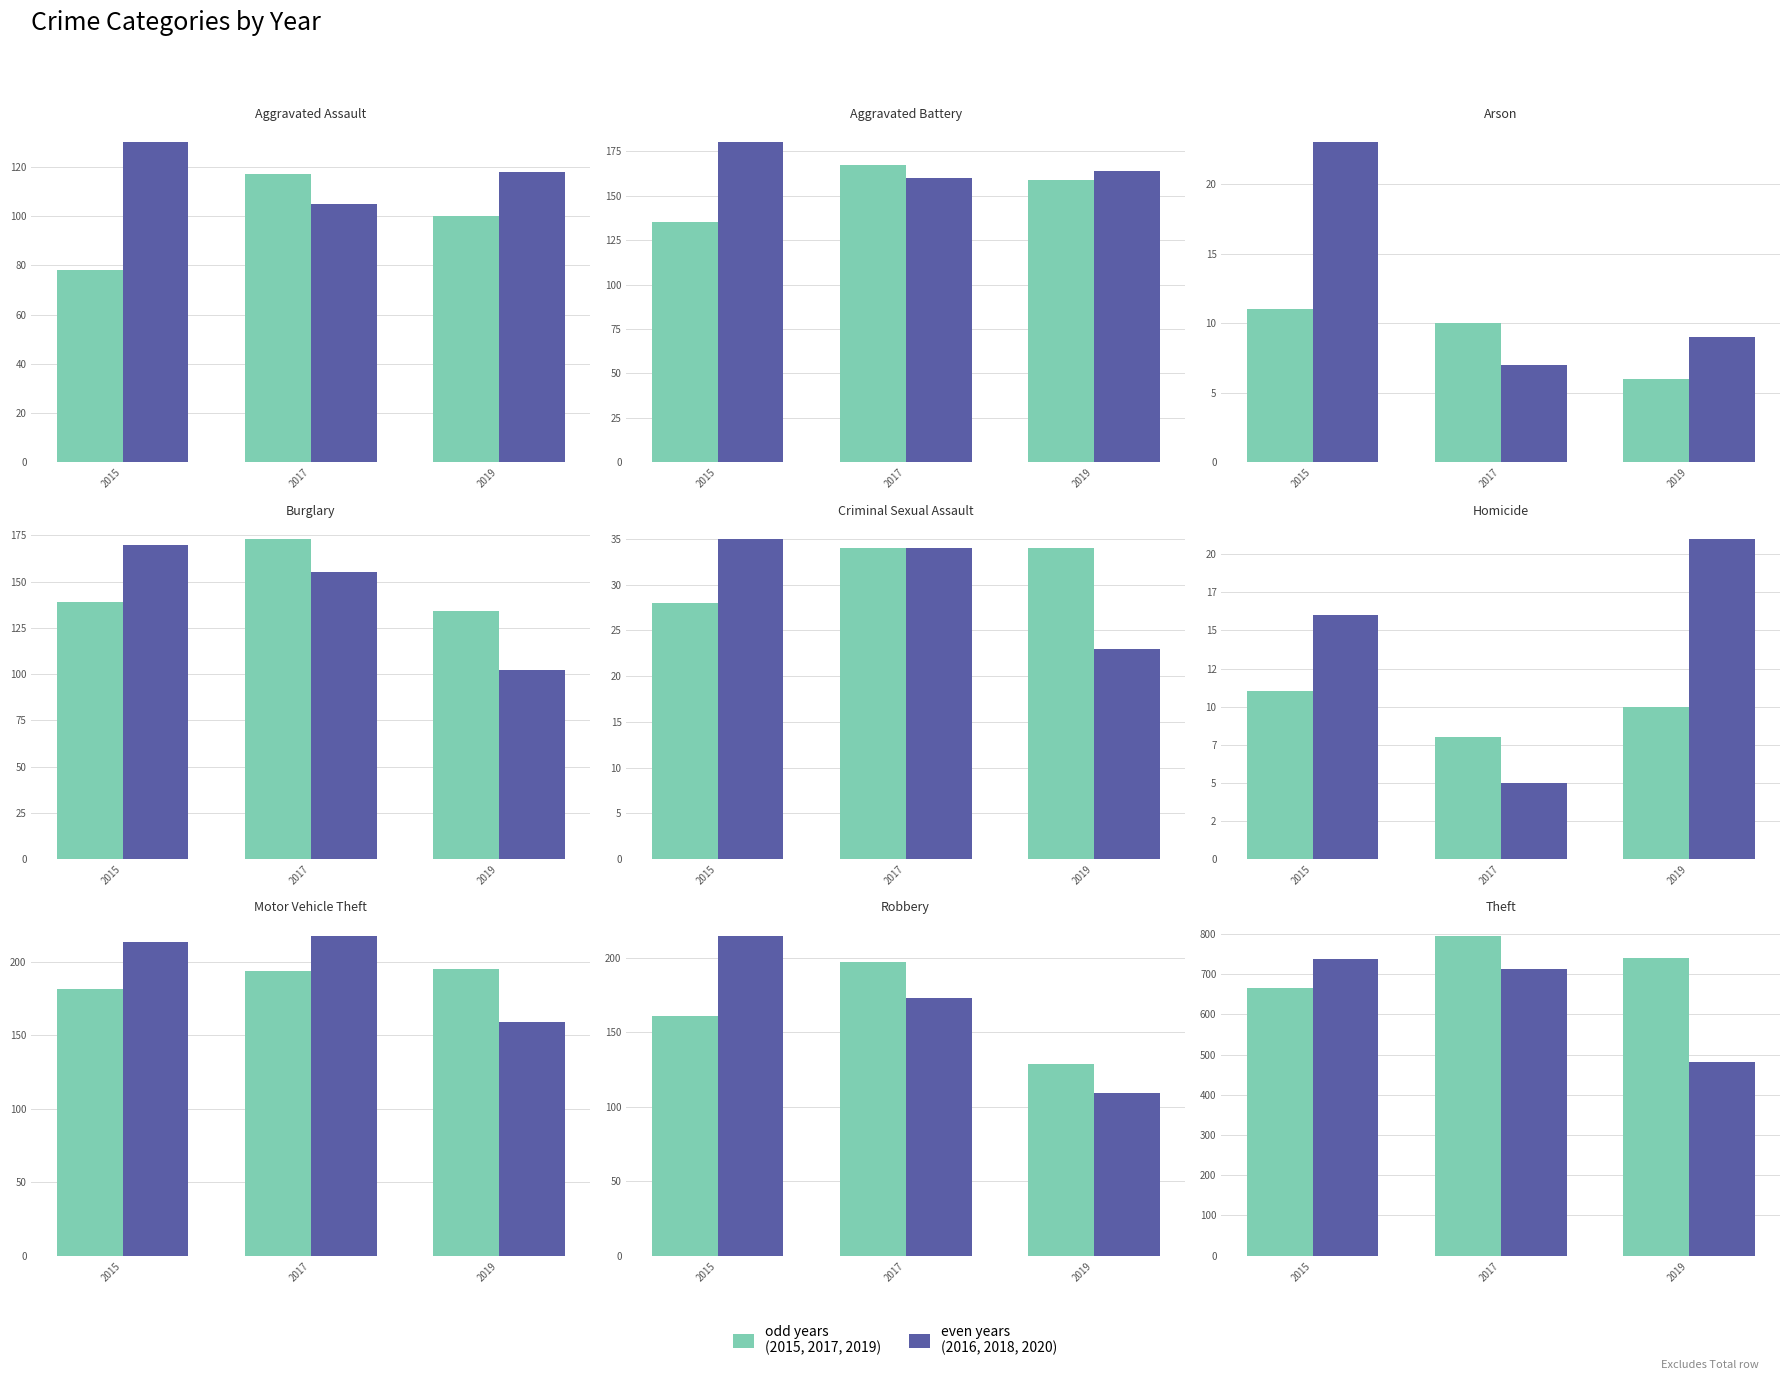

Which category has the lowest value in the odd years (2015,2017,2019) series?

2015